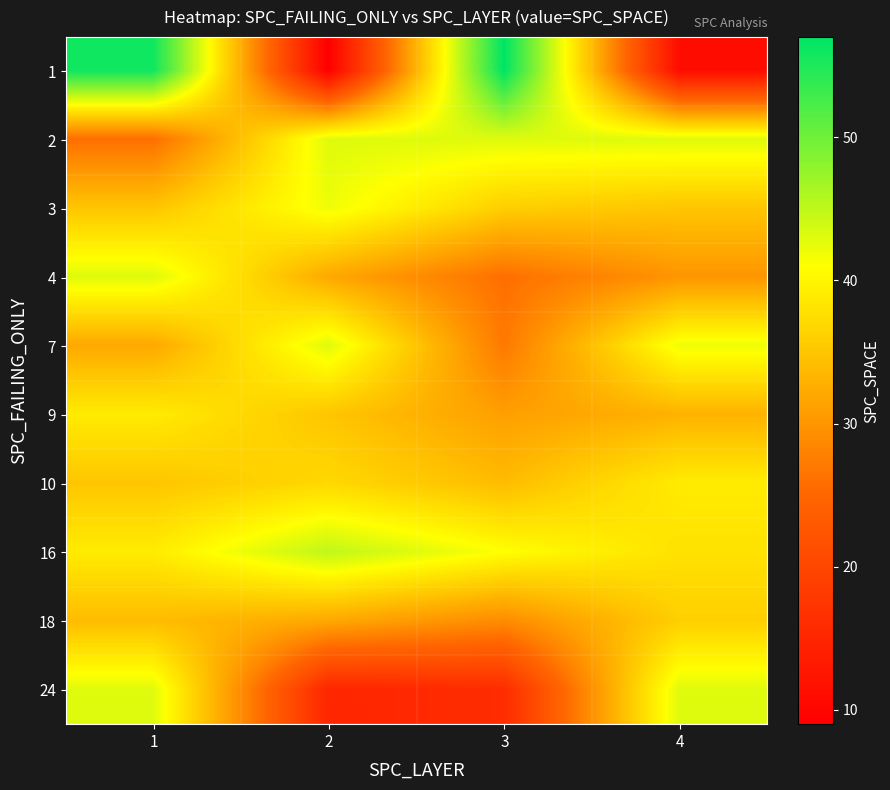

What is the total value across all series at 3?

340